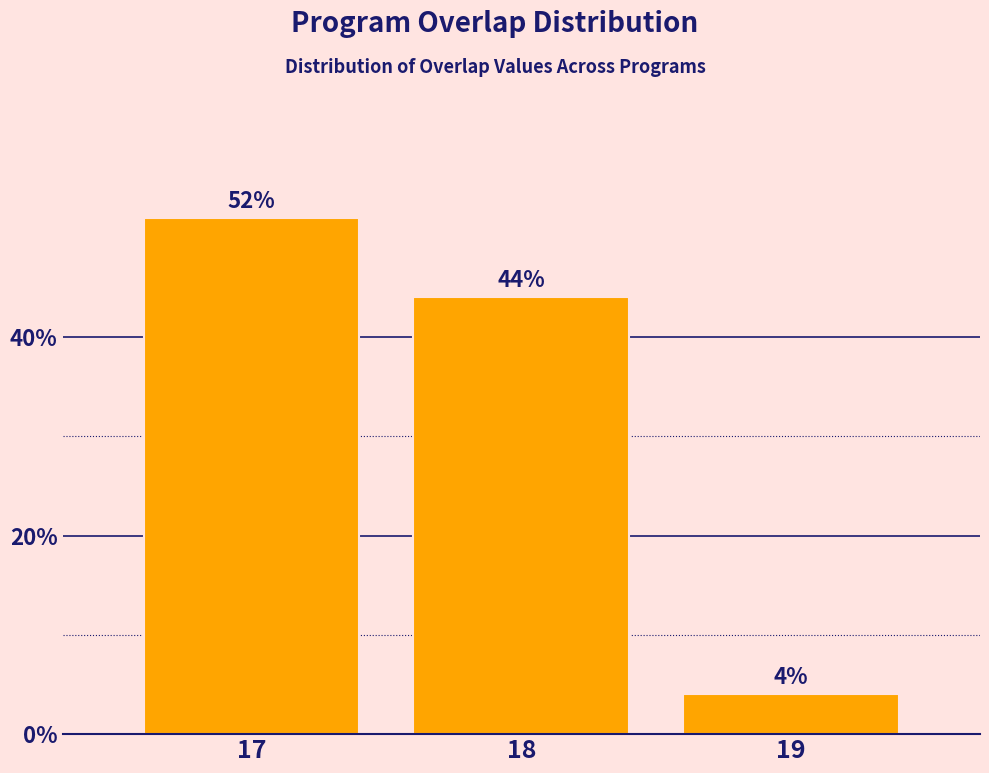

Reading right to left, list all the values displayed in this chart.

19=4	18=44	17=52